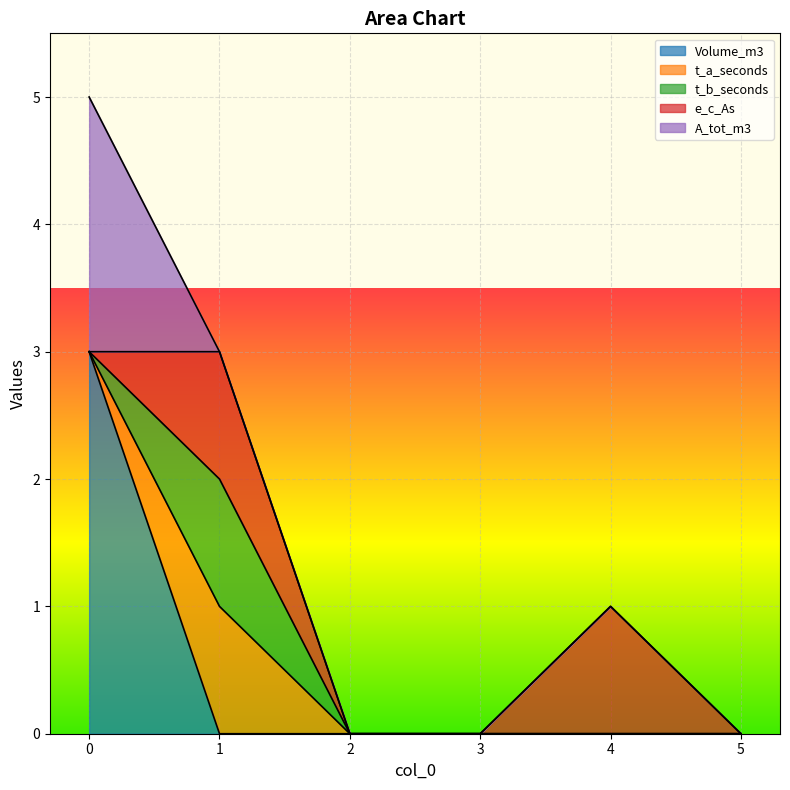

How many lines are shown in the chart?

5